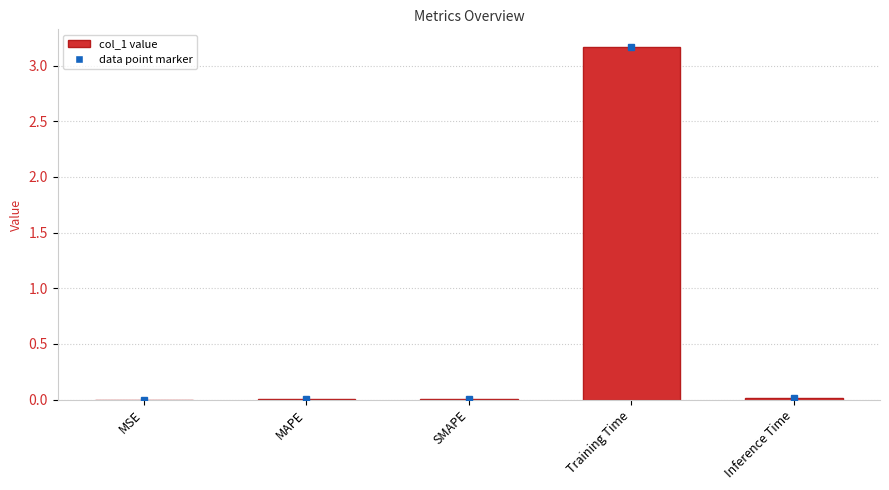

The value at Training Time is 3.2. True or false?

True